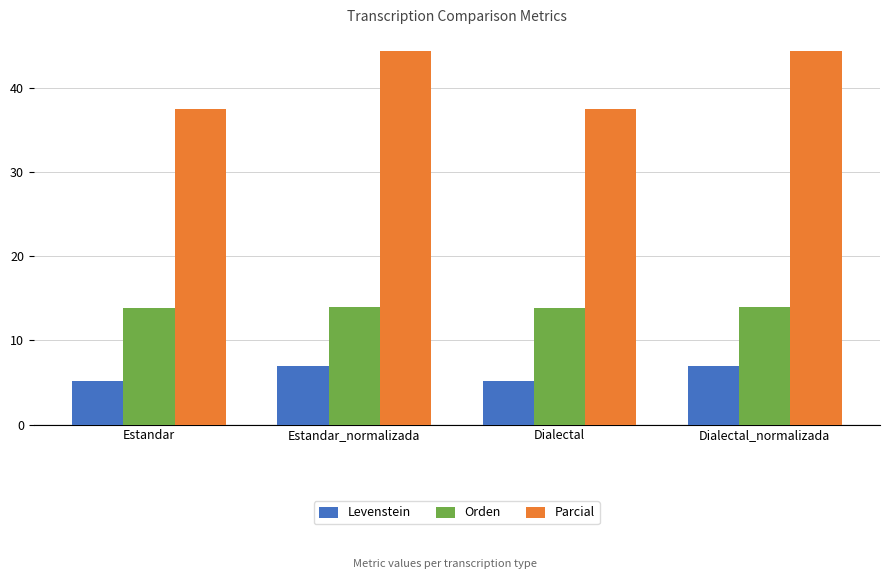

Is it true that Parcial equals 61.0 at Dialectal?

False